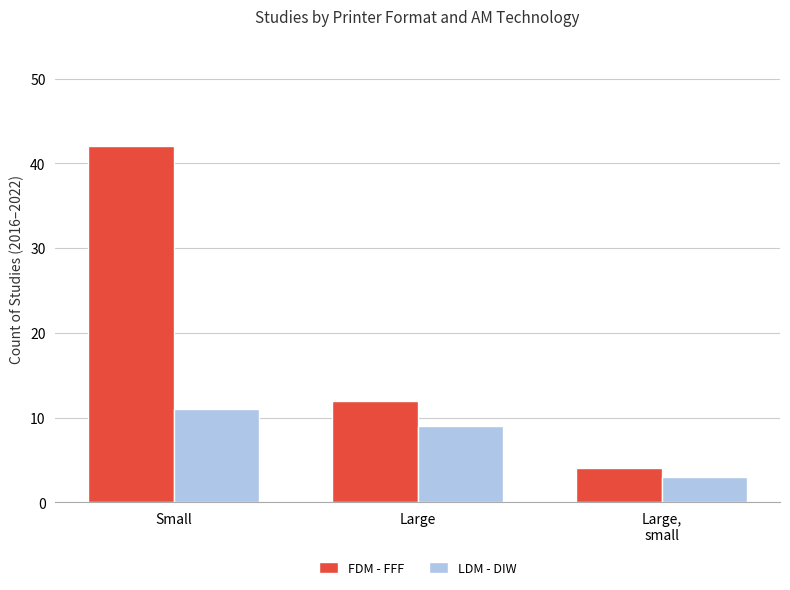

Between Small and Large, which series saw the biggest shift?

FDM - FFF